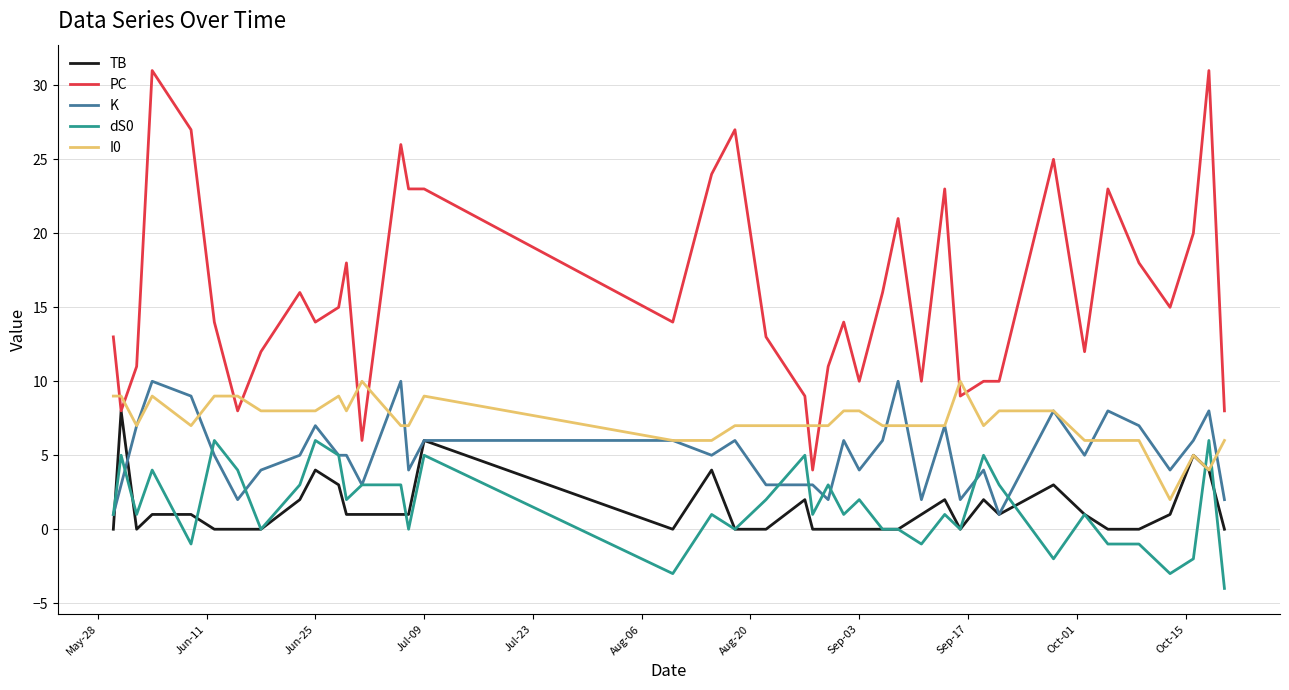

Which series has the largest total across all categories?

PC